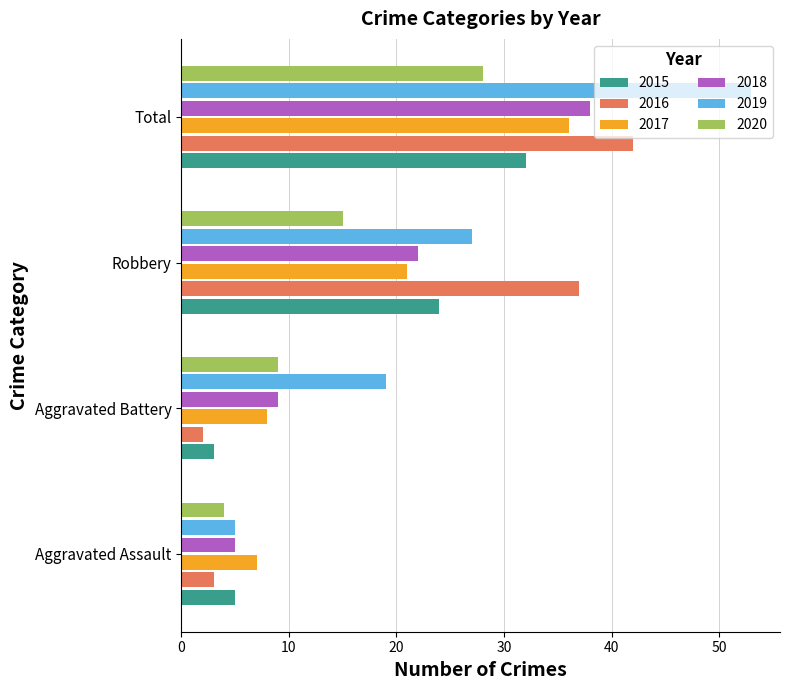

The 2017 series shows 21 at Robbery. True or false?

True